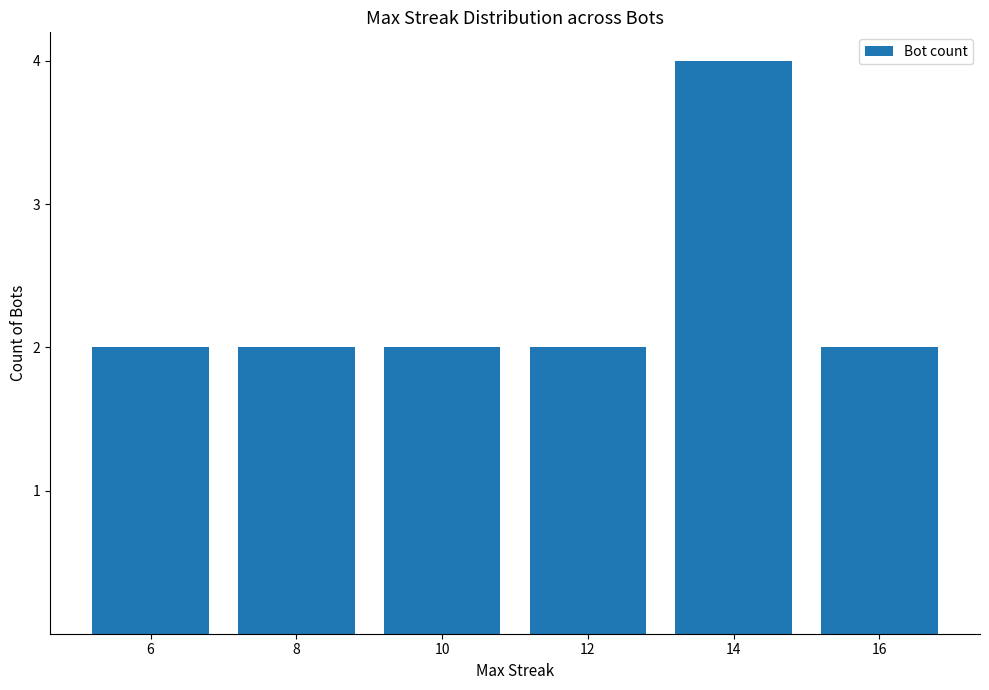

Is it true that the value at 12 is 3?

False